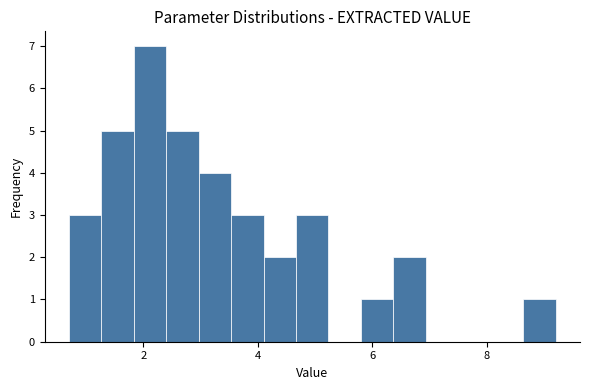

Around what value on the x-axis is the tallest bar? Give the approximate position of its centre, as read against the axis.

2.2